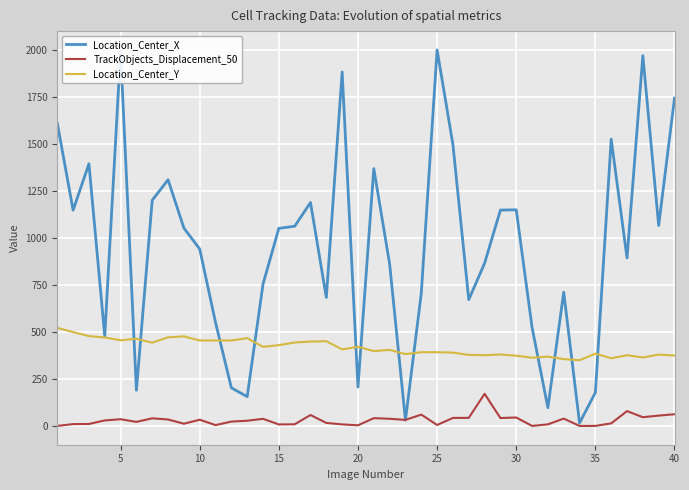

How many lines are shown in the chart?

3